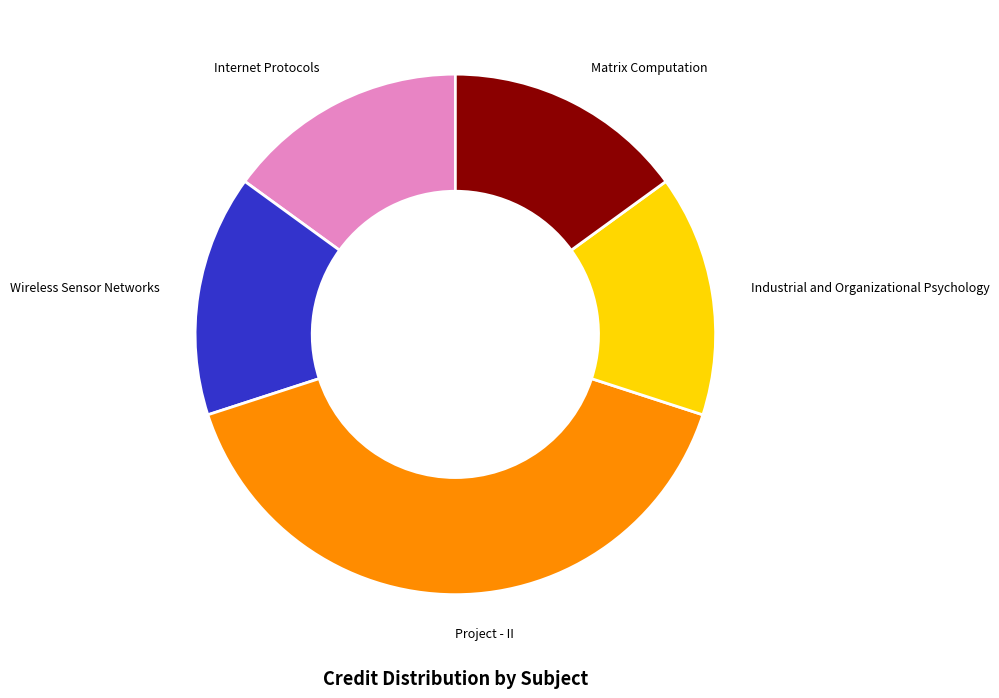

True or false: Wireless Sensor Networks accounts for 21% of the total.

False